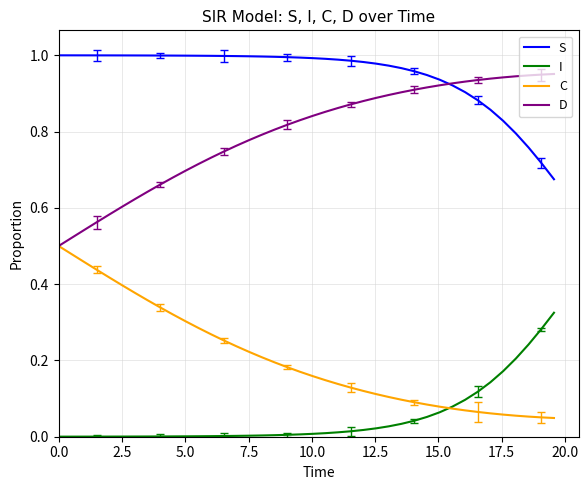

Rank the series by their average value, from highest to lowest.

S, D, C, I